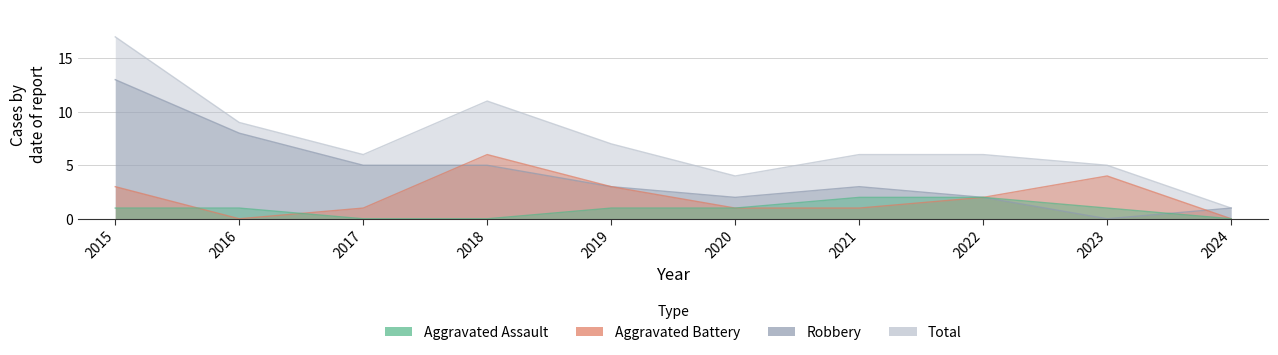

What are all the series names shown in the legend?

Aggravated Assault, Aggravated Battery, Robbery, Total